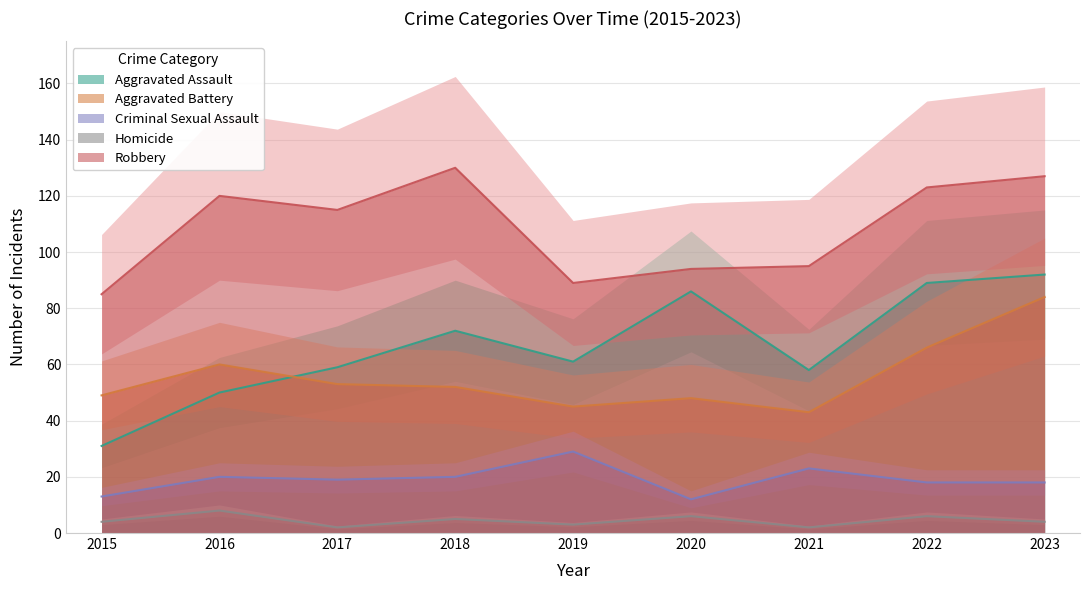

At how many categories does at least one series exceed 116?

4